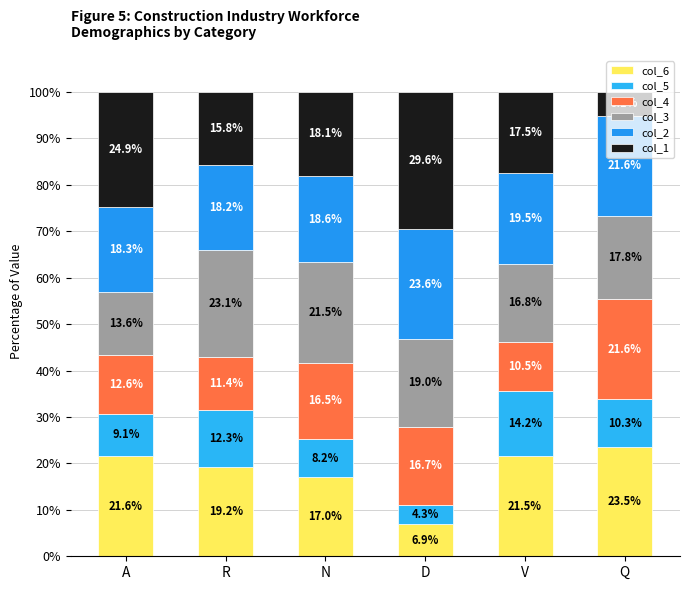

How many series are shown in this chart?

6